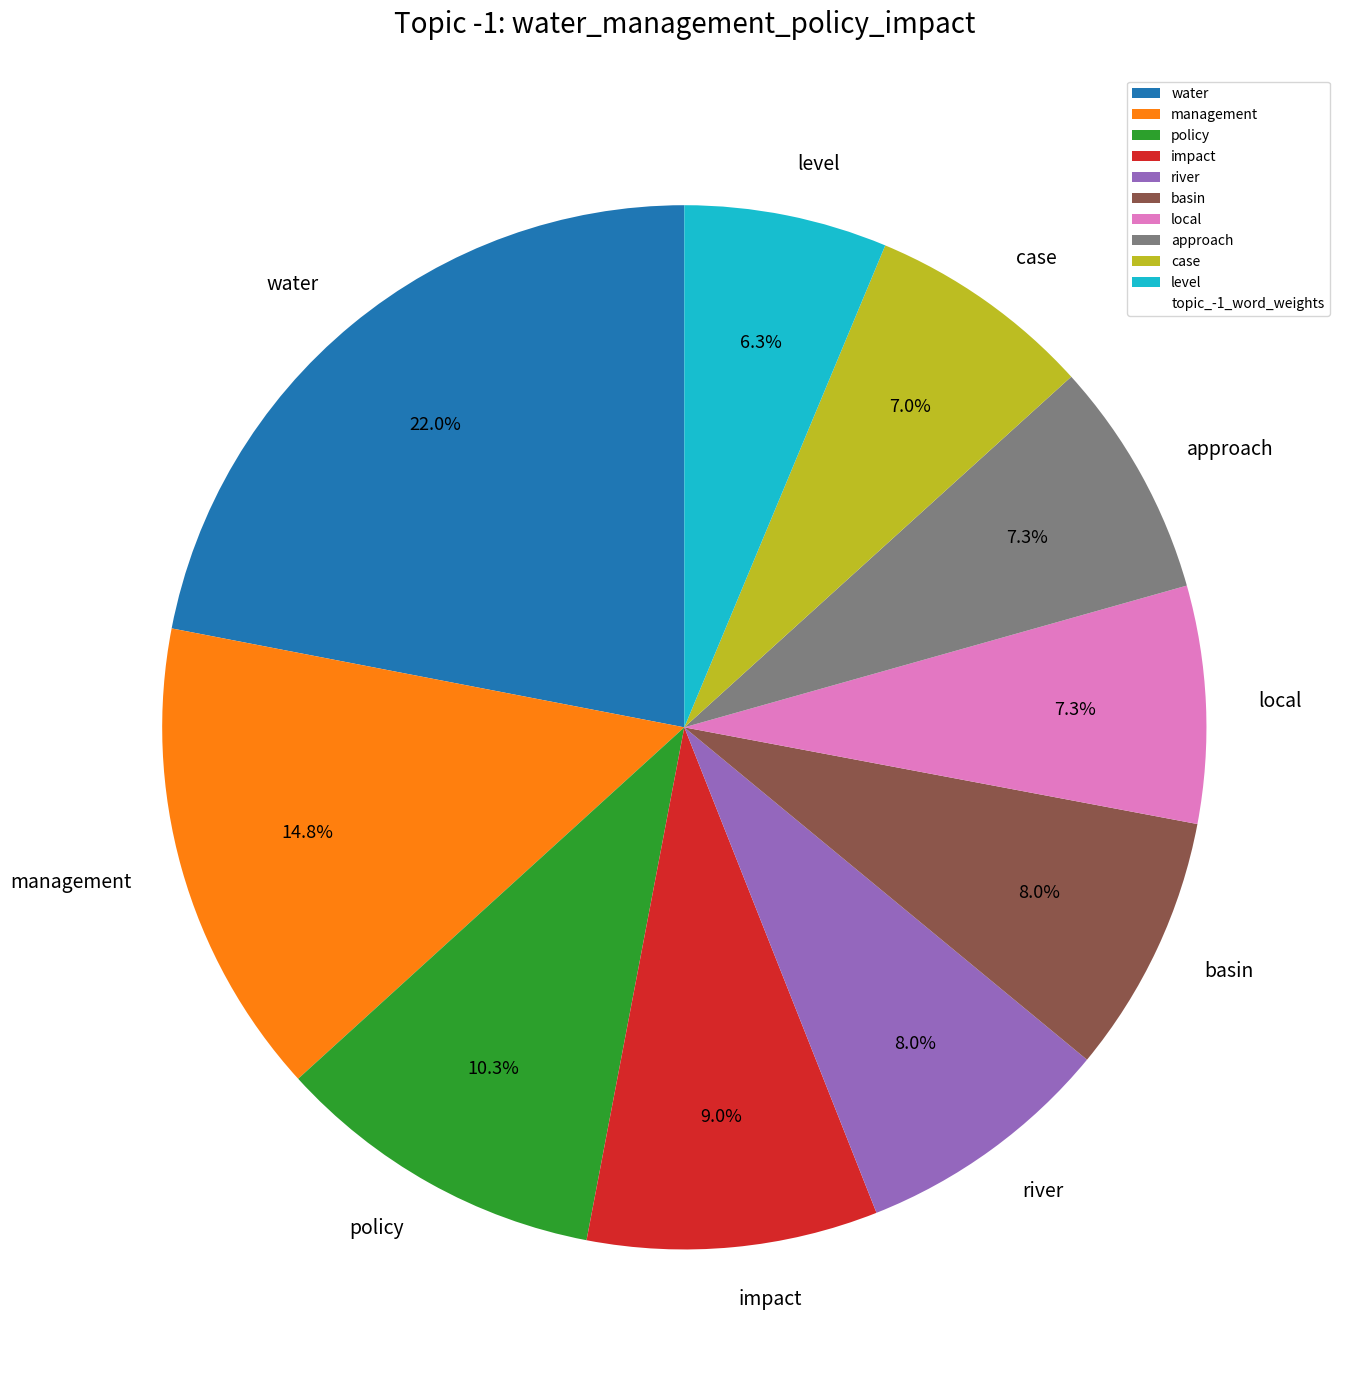

To the nearest percent, what is the combined percentage of management and approach?

22%